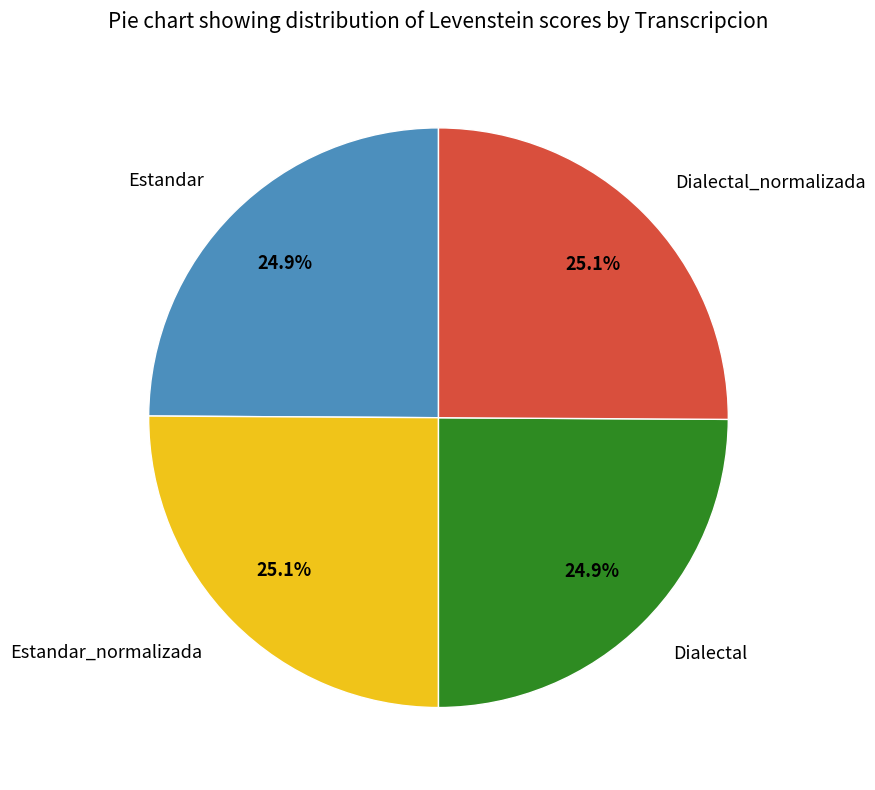

To the nearest percent, what is the combined percentage of Estandar and Dialectal?

50%